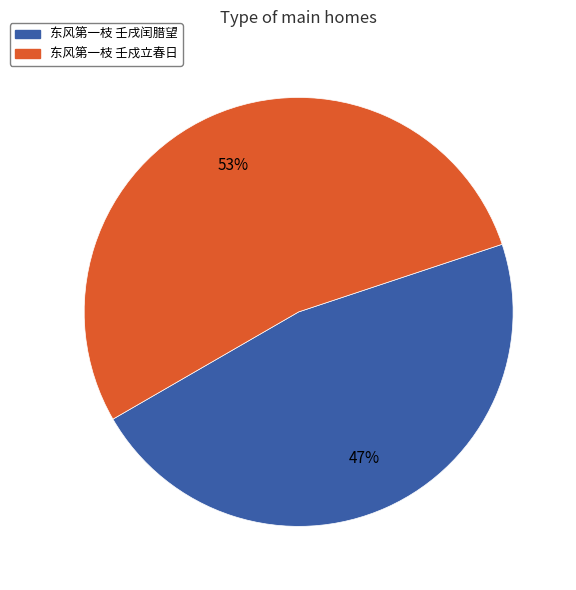

Is there a majority slice in this chart?

Yes